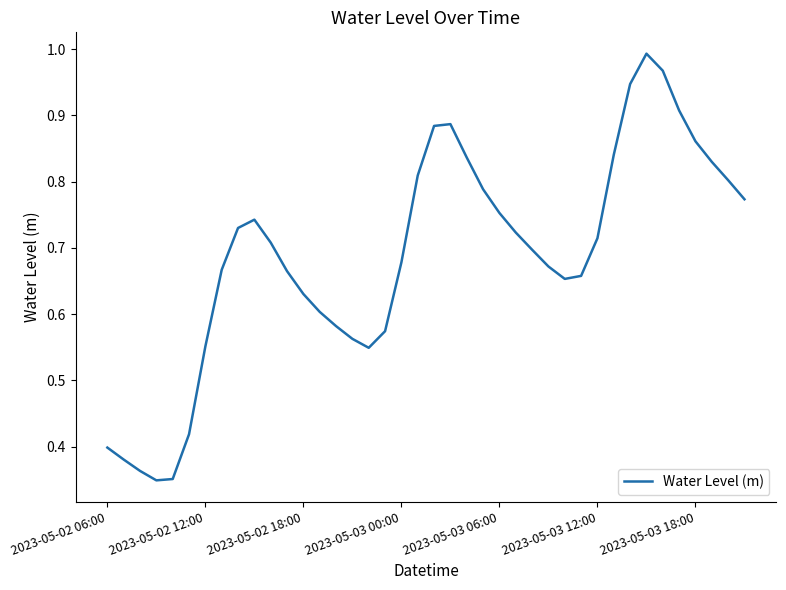

Does the chart have visible grid lines?

No